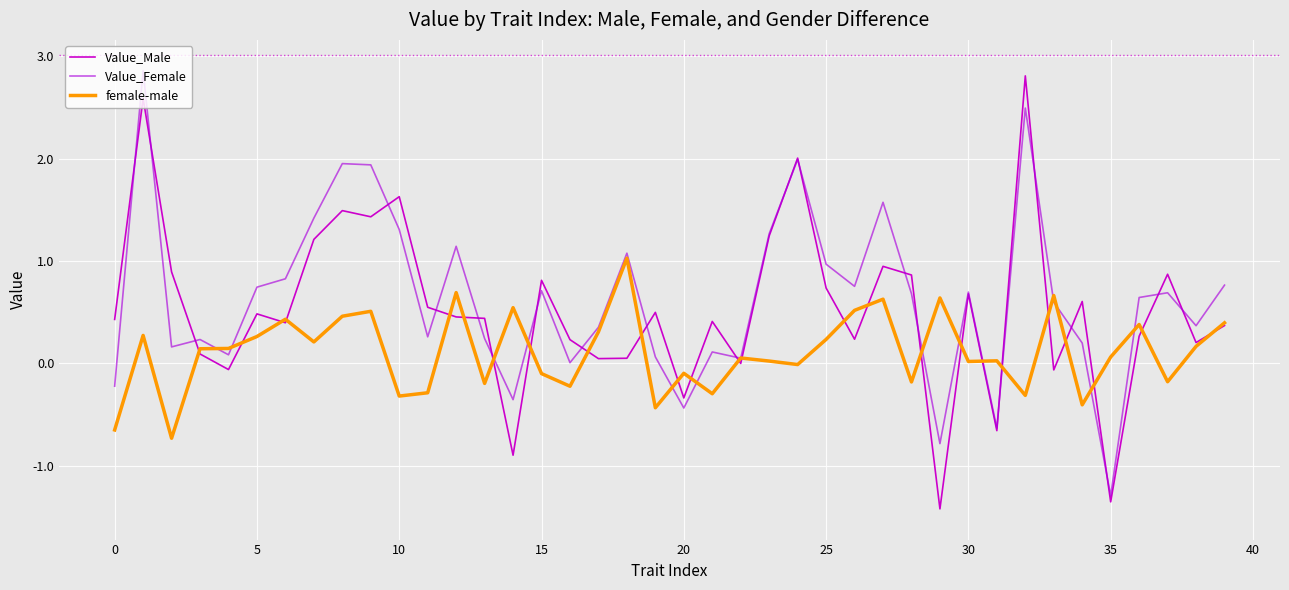

What is the maximum value for Value_Female?

2.9